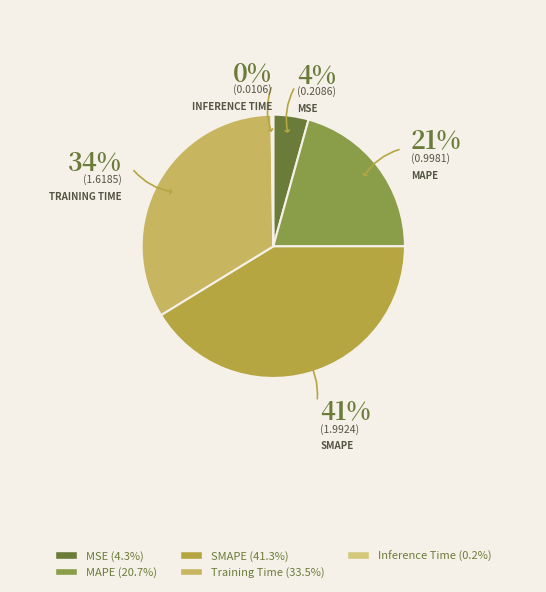

To the nearest percent, what percentage of the pie is MAPE?

21%